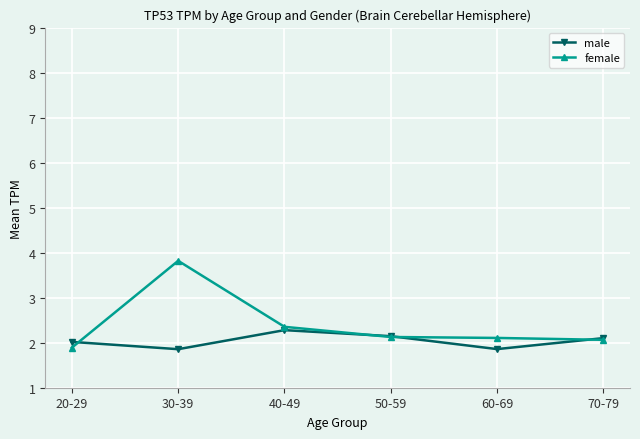

At 60-69, list the series in order from smallest to largest.

male, female